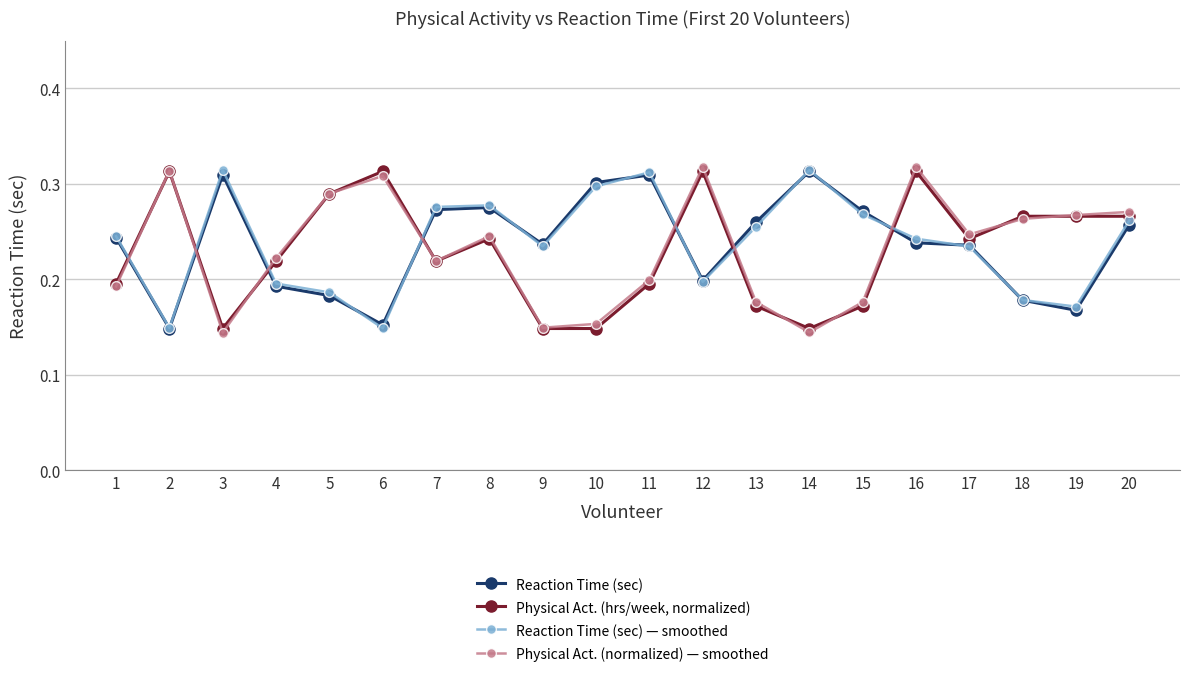

How many times do Reaction Time (sec) and Reaction Time (sec) — smoothed cross each other?

10